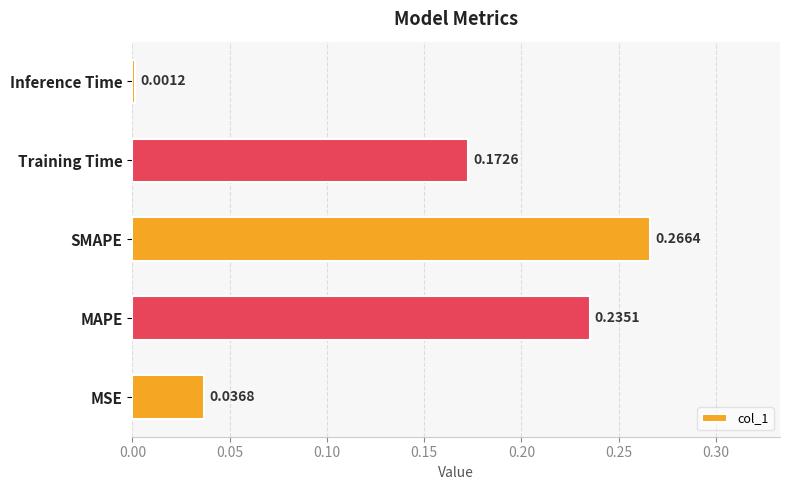

Which category has the highest value across all series?

SMAPE